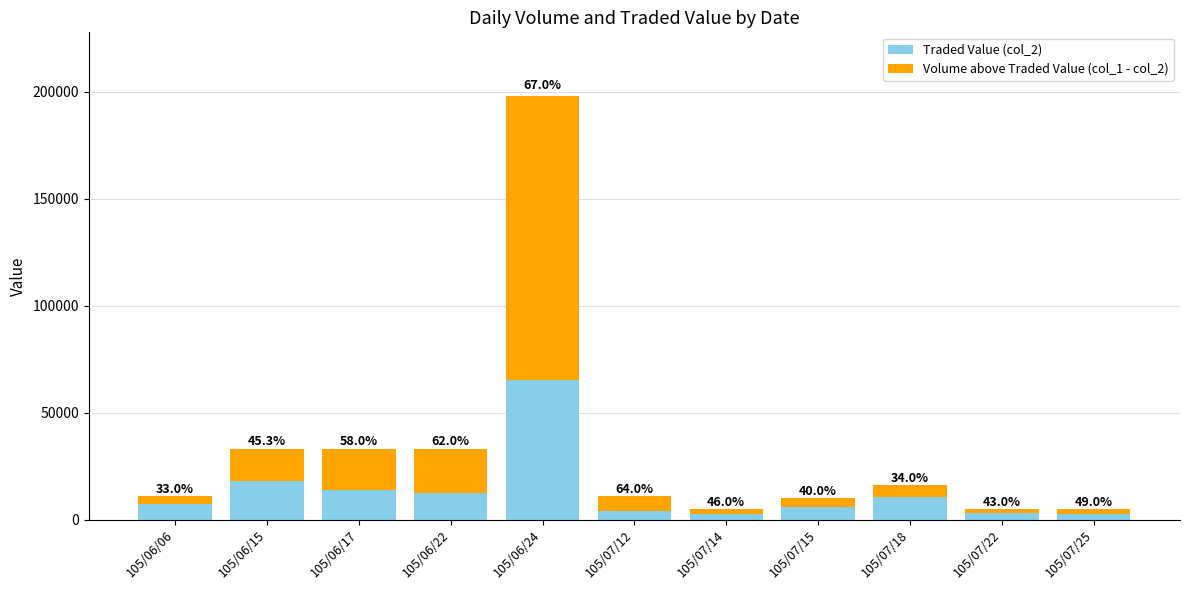

Is it true that Volume above Traded Value (col_1 - col_2) equals 924 at 105/07/22?

False